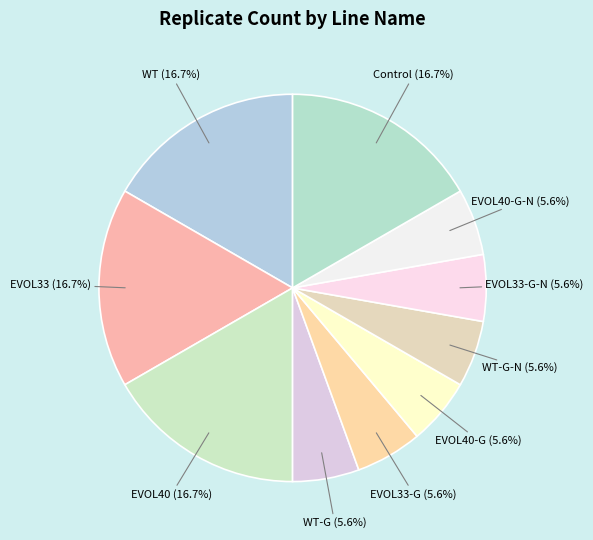

Do WT and WT-G-N together represent more than half of the pie?

No